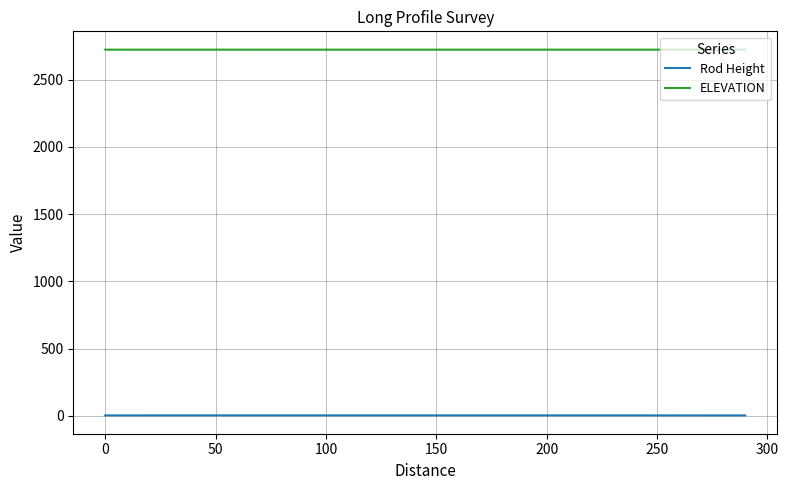

True or false: Rod Height has more than 2 interior local peaks.

True